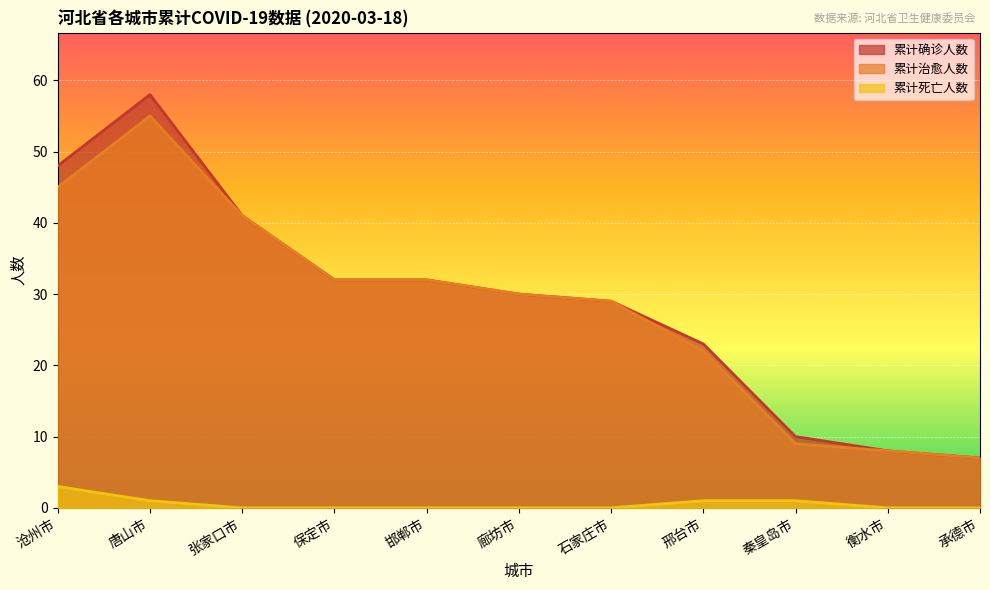

Which series has the widest spread of values?

累计确诊人数